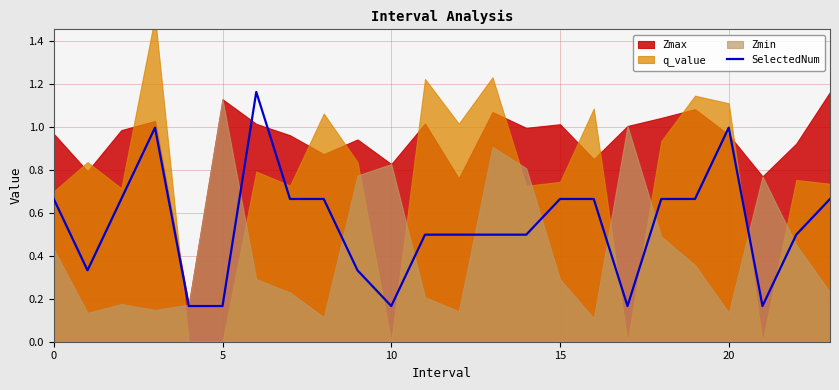

What is the sum of all values?

13.1